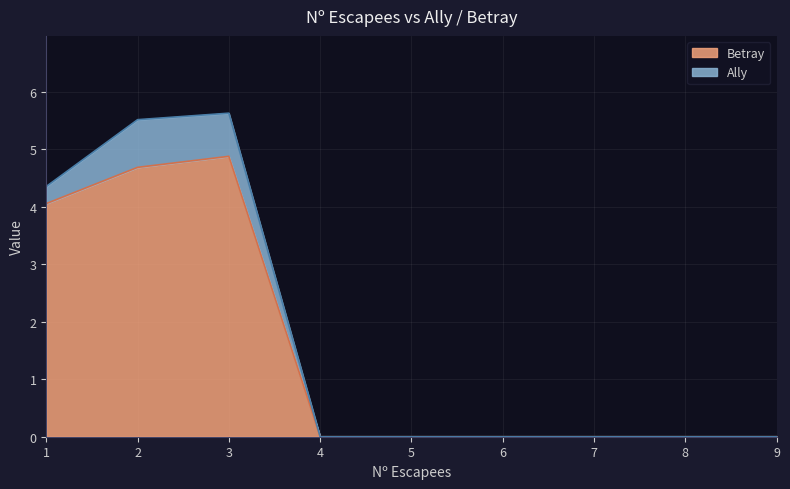

Reading left to right, extract all data points from this chart.

4.1	4.7	4.9	0.0	0.0	0.0	0.0	0.0	0.0